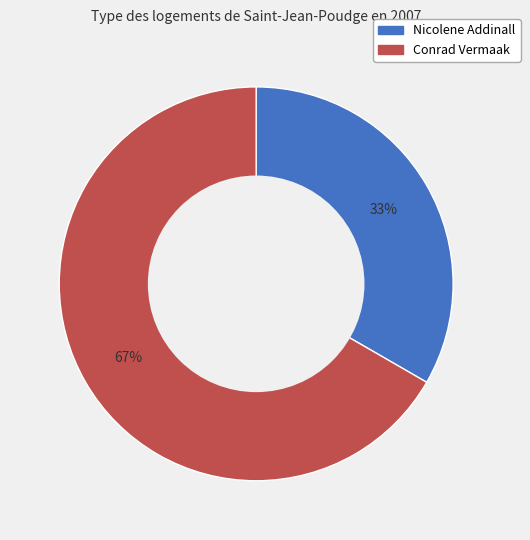

Which category has the biggest portion of the pie?

Conrad Vermaak